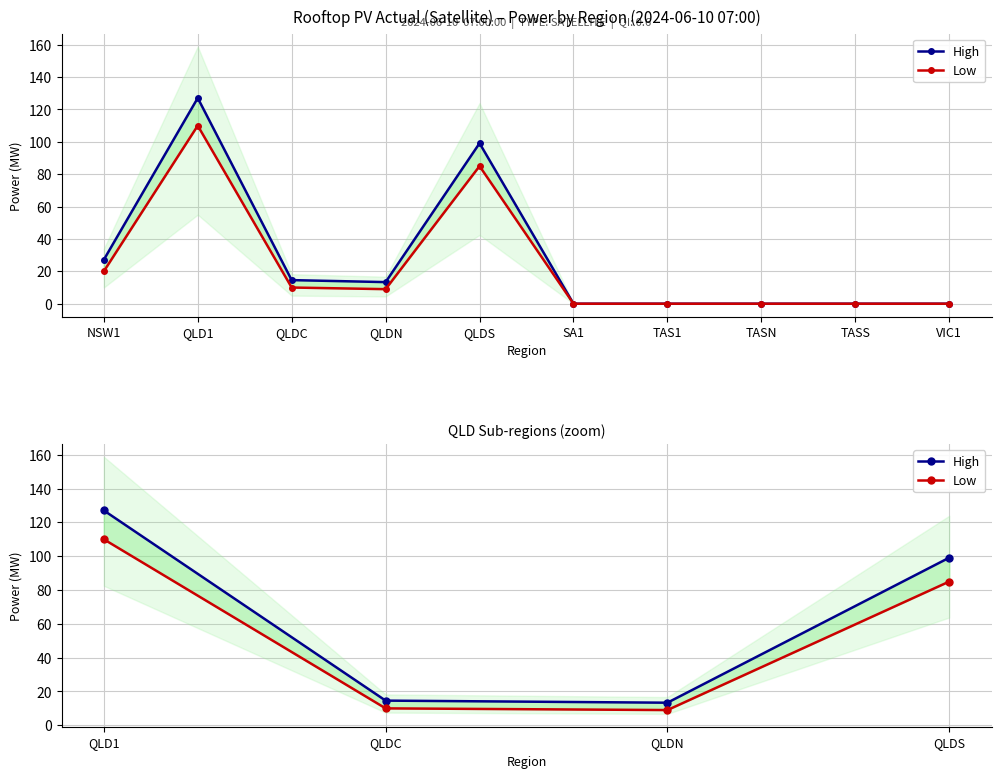

List the series in order of their overall mean, lowest first.

Low, High